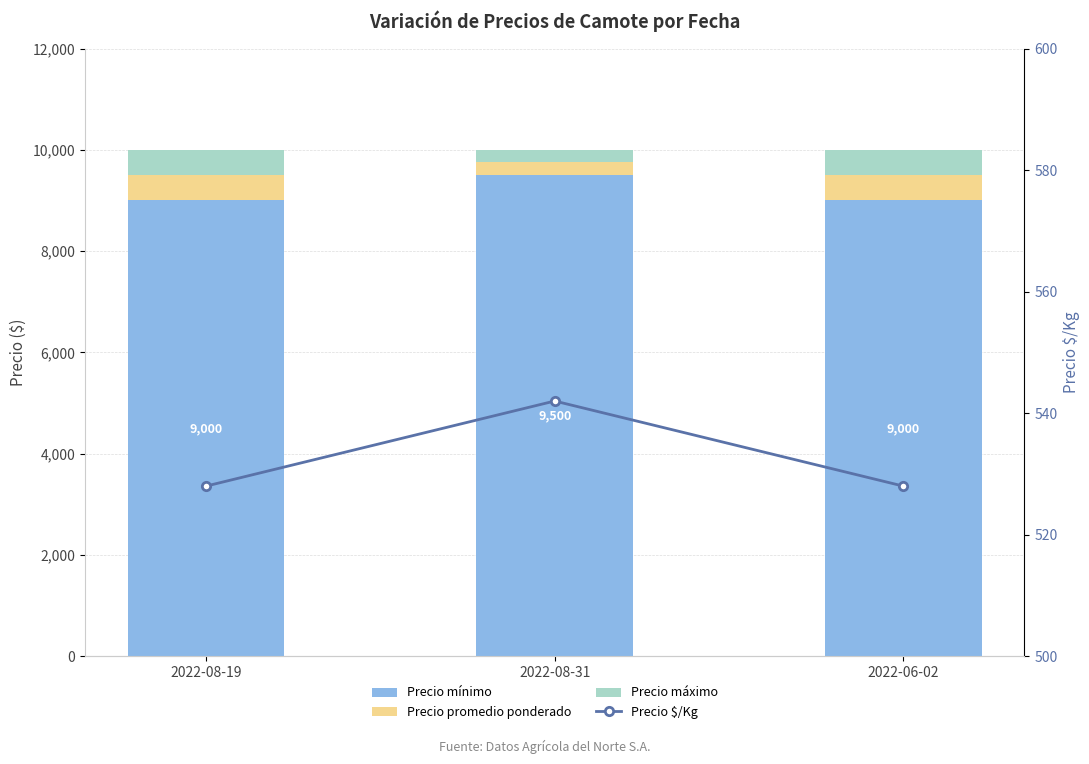

What is the greatest value displayed?

9500